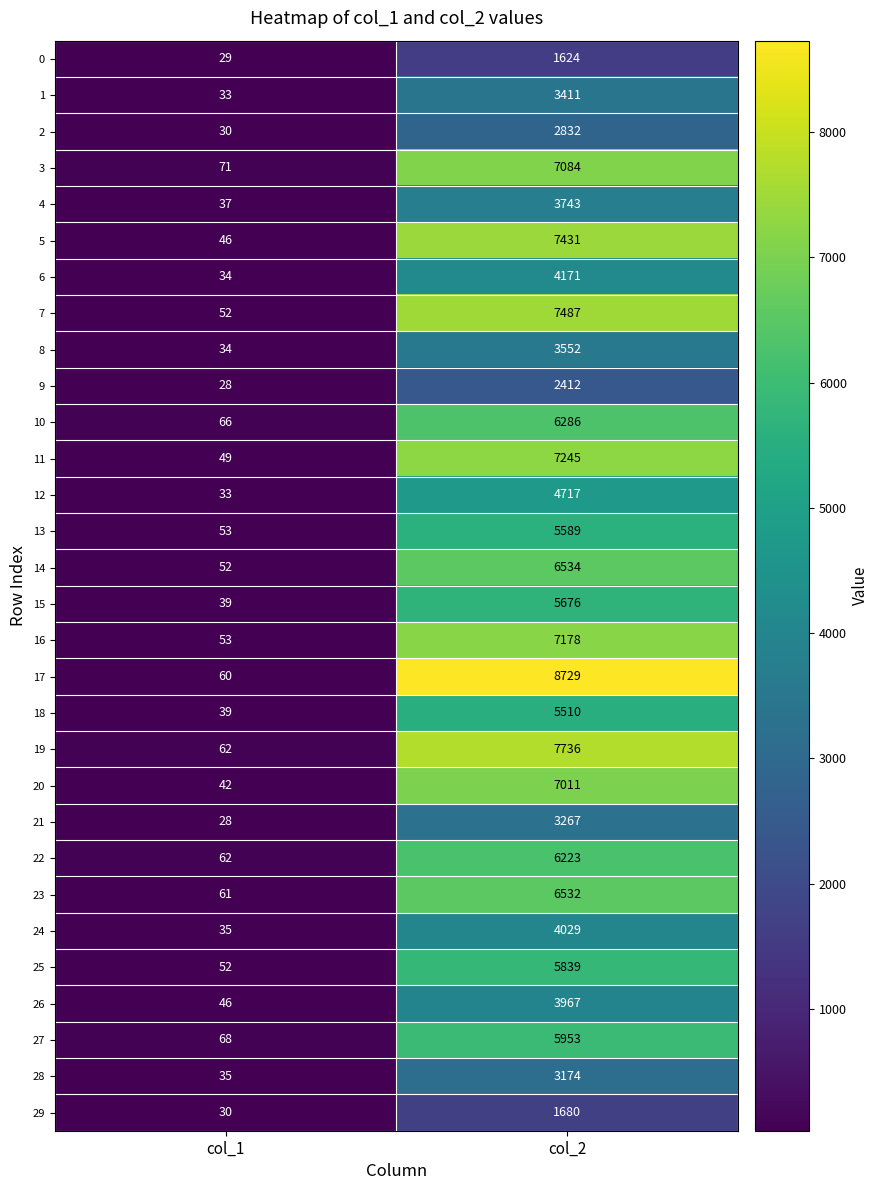

List the series in order of their peak value, lowest first.

0, 29, 9, 2, 28, 21, 1, 8, 4, 26, 24, 6, 12, 18, 13, 15, 25, 27, 22, 10, 23, 14, 20, 3, 16, 11, 5, 7, 19, 17